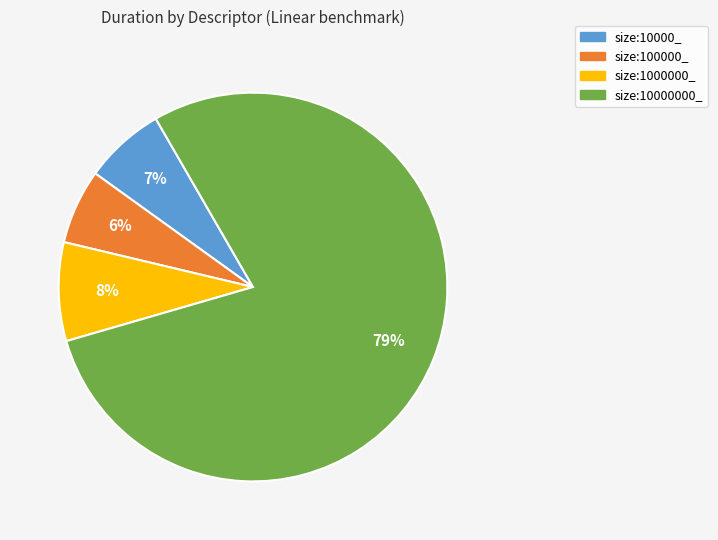

To the nearest percent, what is the combined percentage of size:1000000_ and size:100000_?

14%